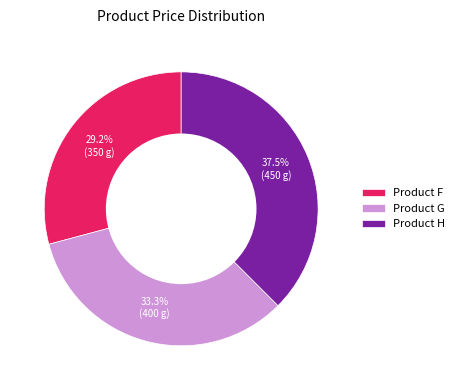

Rank the categories by value from highest to lowest.

Product H, Product G, Product F